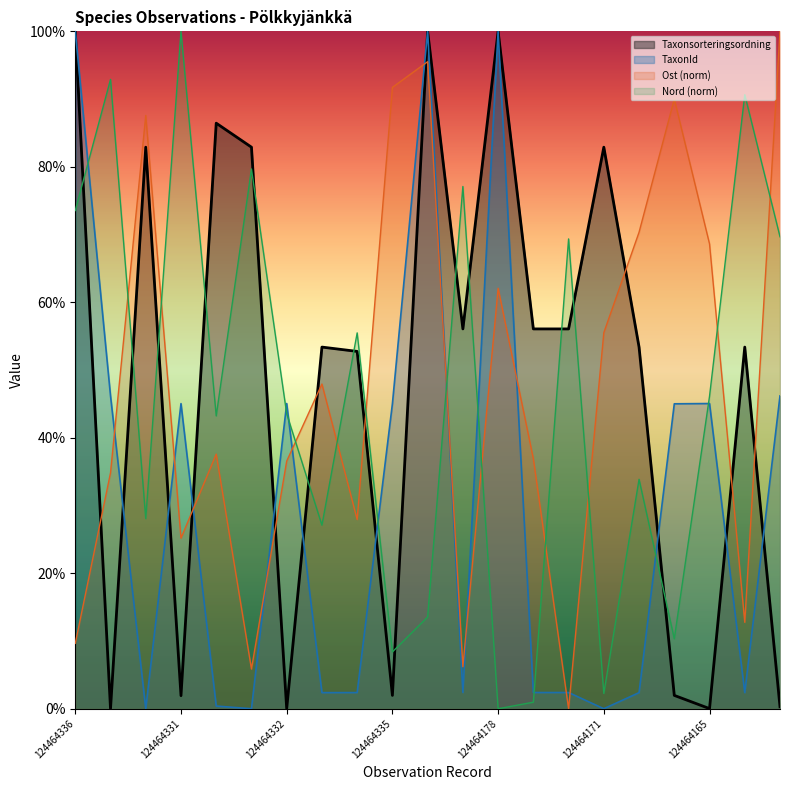

At which label does Nord reach its minimum?

124464178